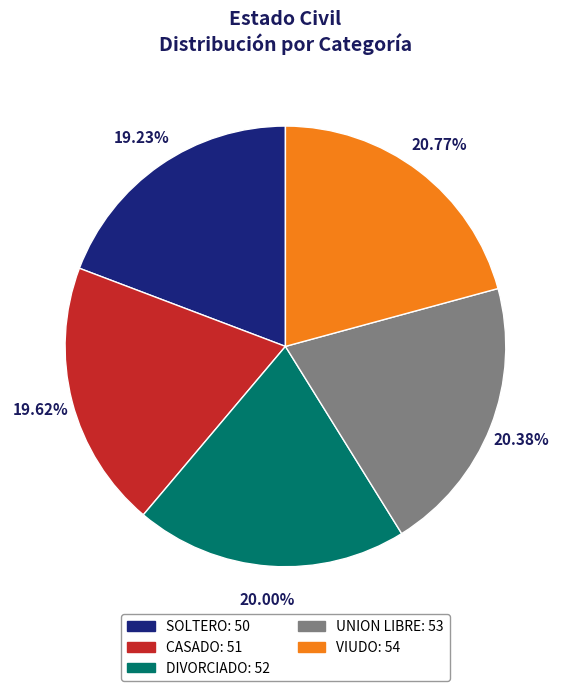

Is there any slice that represents more than half of the pie?

No